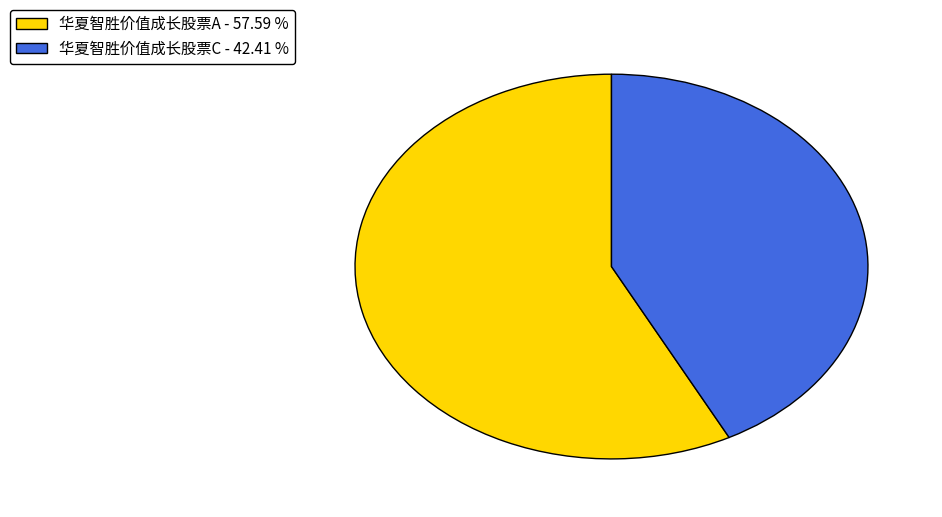

Count the number of slices in the pie.

2